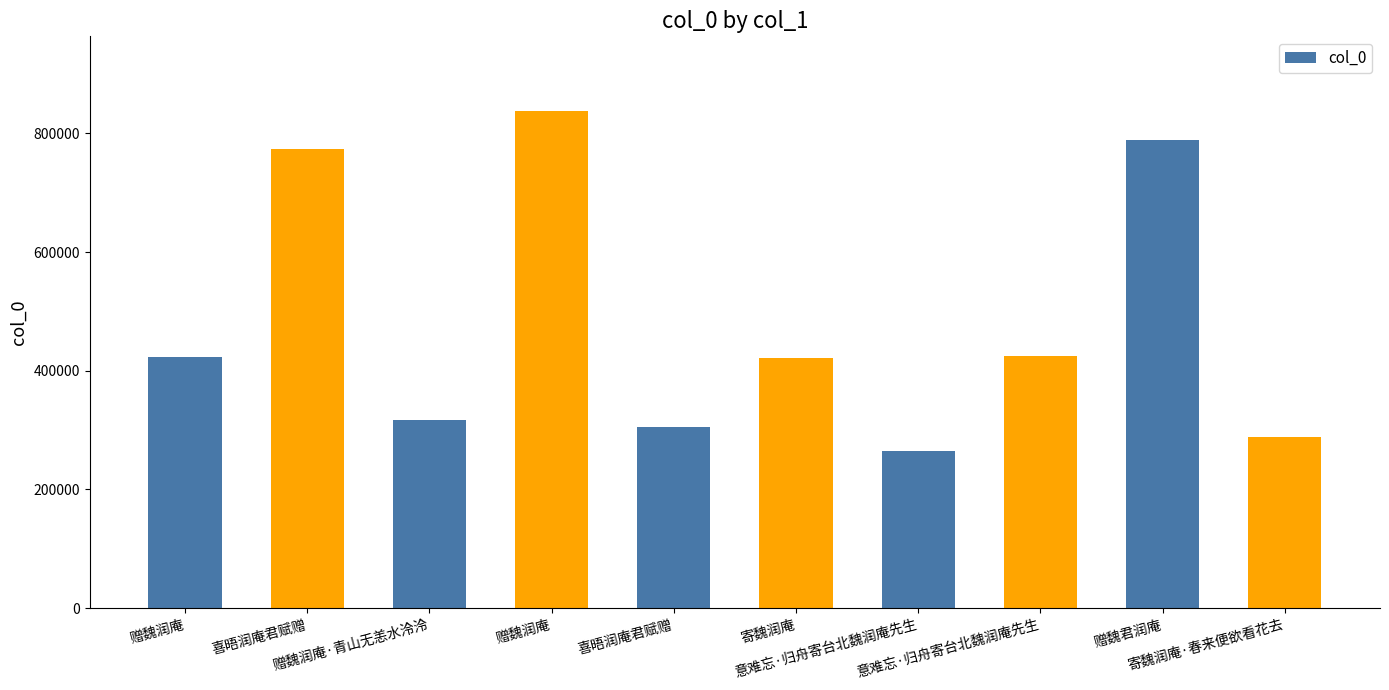

List the labels in order of value, smallest first.

意难忘·归舟寄台北魏润庵先生, 寄魏润庵·春来便欲看花去, 喜晤润庵君赋赠, 赠魏润庵·青山无恙水泠泠, 寄魏润庵, 赠魏润庵, 意难忘·归舟寄台北魏润庵先生, 喜晤润庵君赋赠, 赠魏君润庵, 赠魏润庵